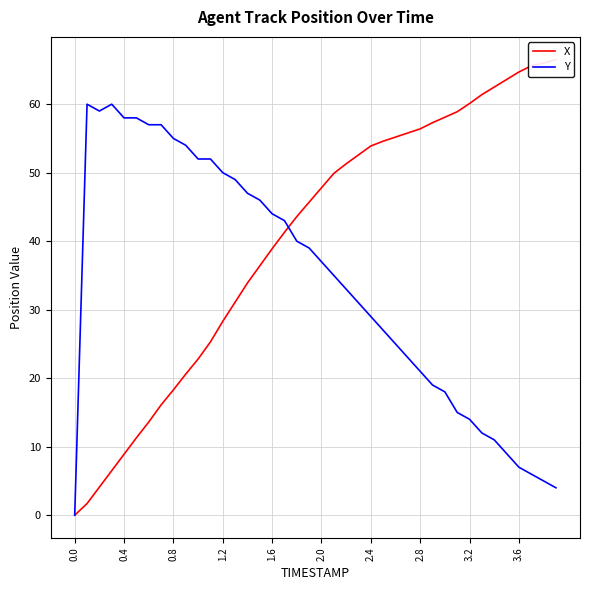

What are all the series names shown in the legend?

X, Y